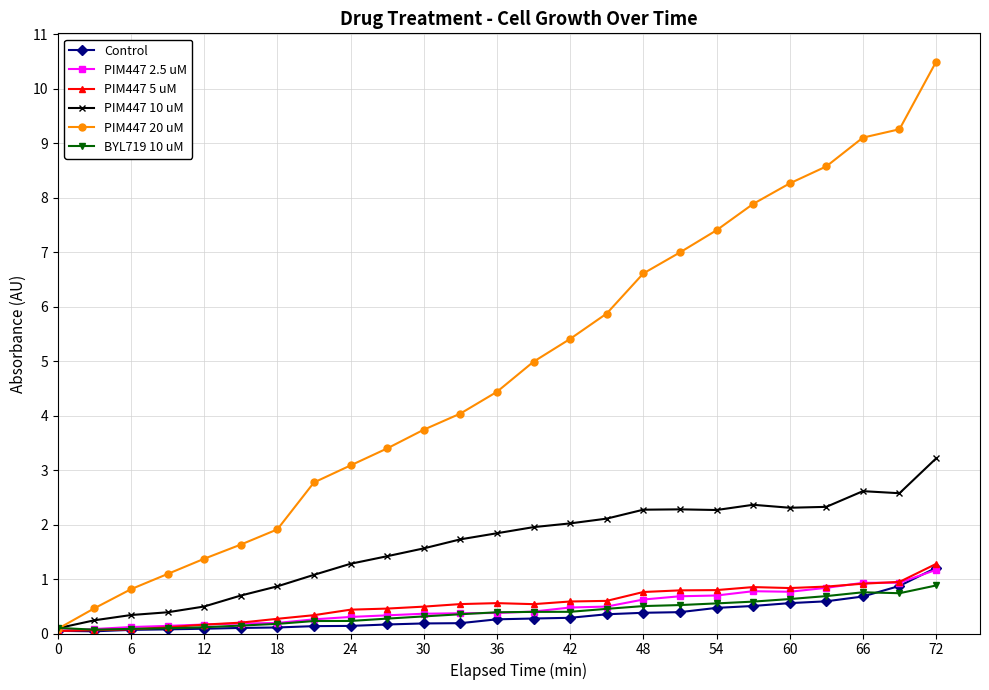

Which series has the largest range (max minus min)?

PIM447 20 uM